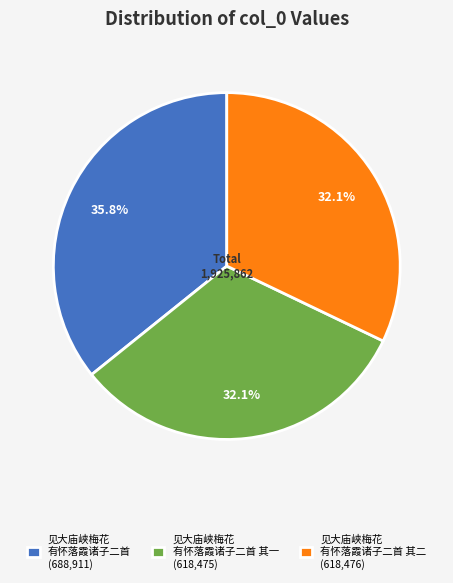

Is the sum of 见大庙峡梅花 有怀落霞诸子二首 其一 (618,475) and 见大庙峡梅花 有怀落霞诸子二首 (688,911) greater than half?

Yes